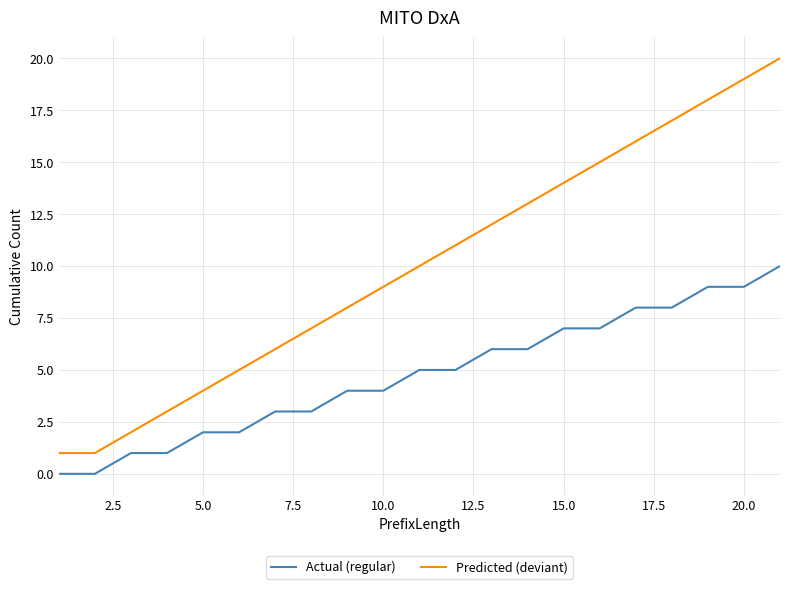

What is the difference between the maximum and minimum values in the Predicted (deviant) series?

19